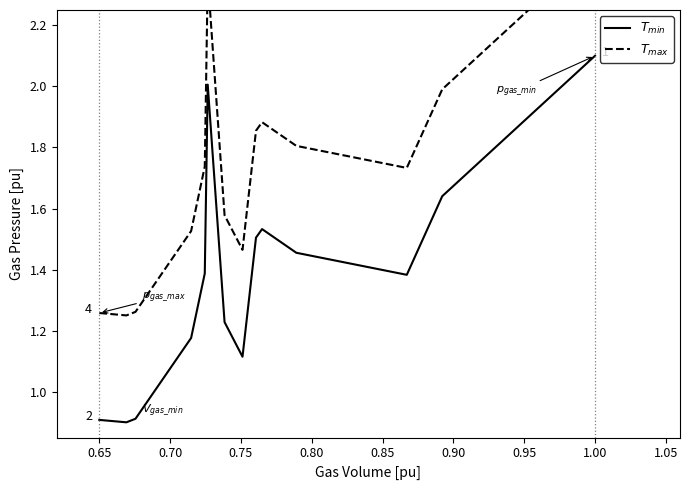

The value of $T_{max}$ at 0.65 is 1.6. True or false?

False